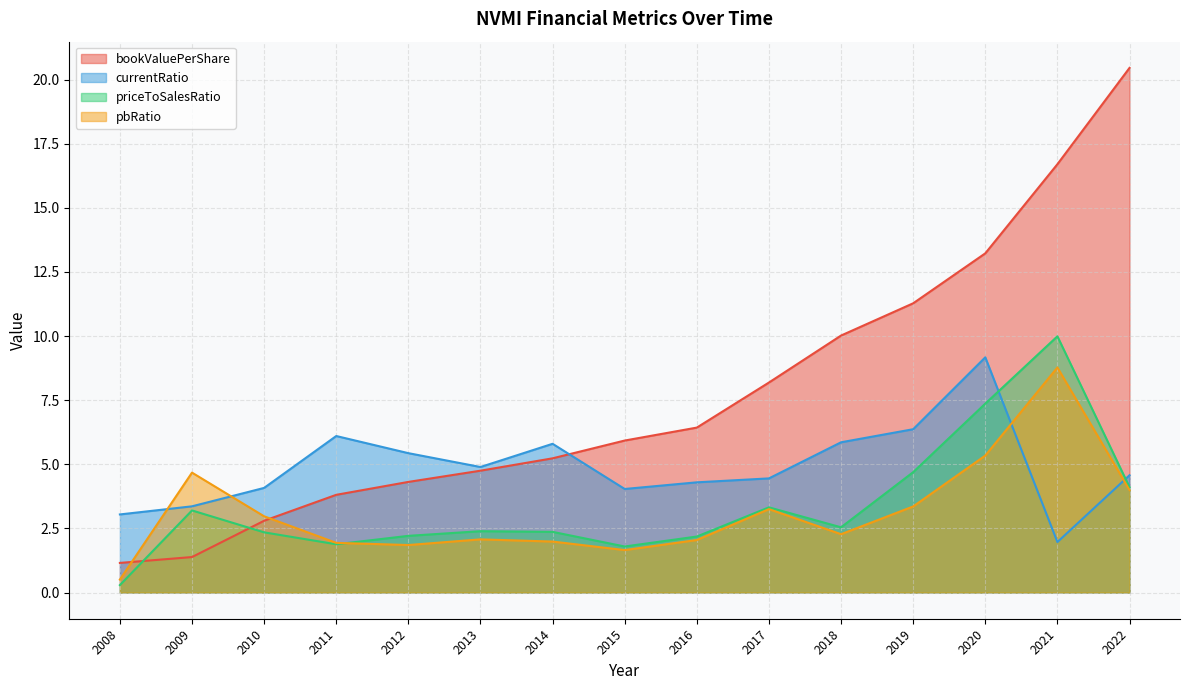

Is the value of pbRatio at 2009 greater than the value of currentRatio at 2022?

Yes